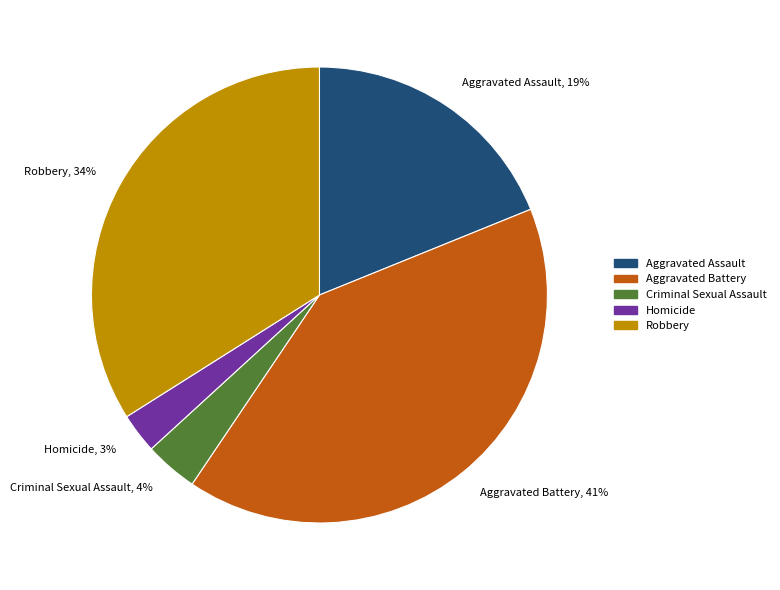

What is the largest slice in the pie chart?

Aggravated Battery